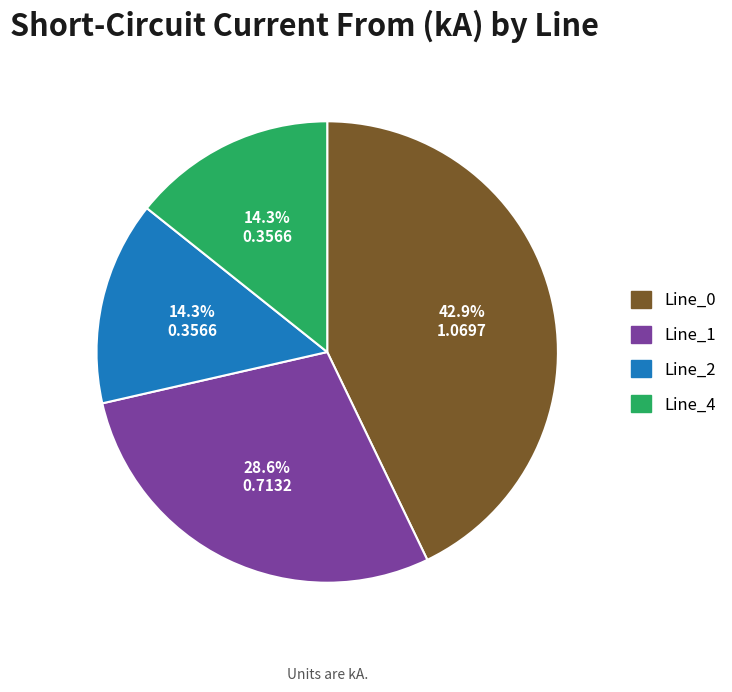

Which slice is the largest?

Line_0